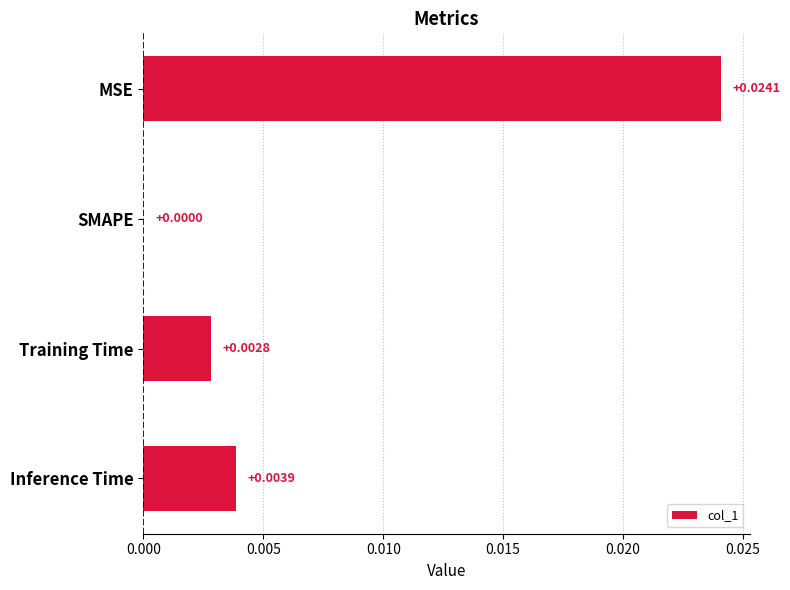

Which has a higher value, MSE or Training Time?

MSE